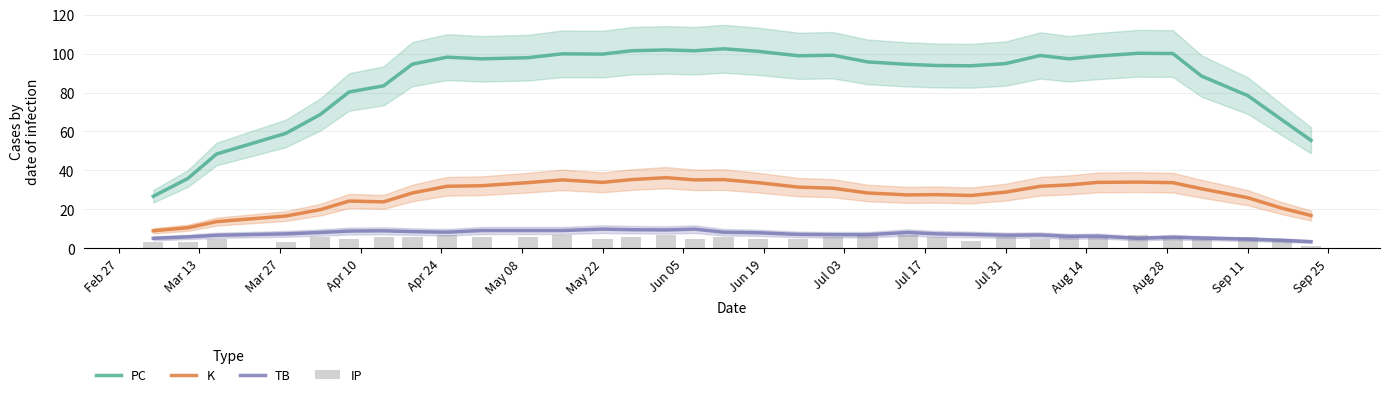

True or false: K and PC intersect in this chart.

False